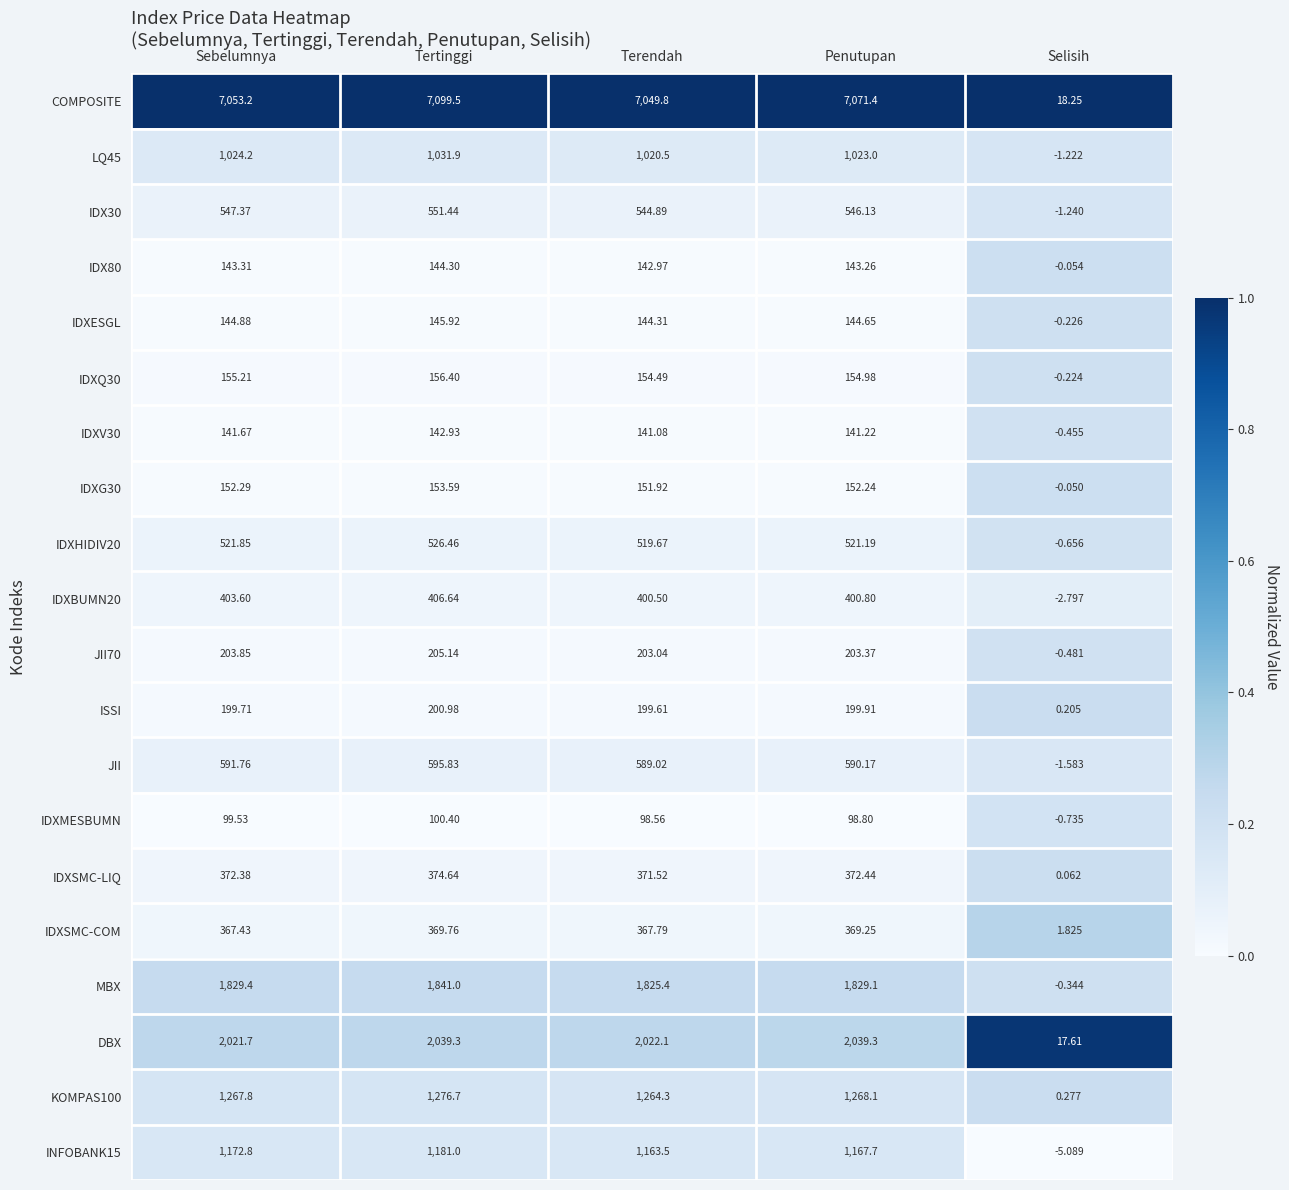

What is the spread (max minus min) of values at Selisih?

23.3